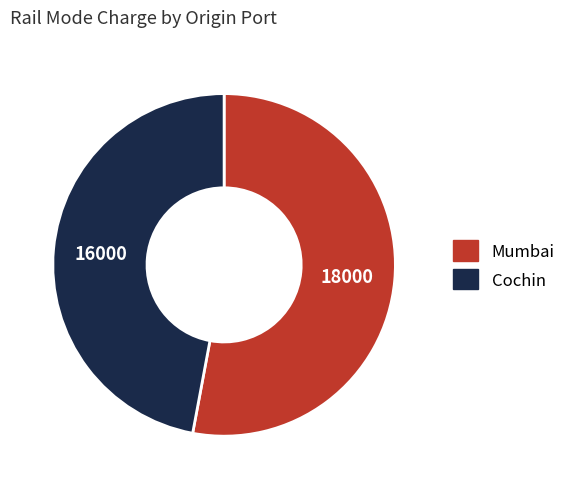

What is the smallest slice in the pie chart?

Cochin